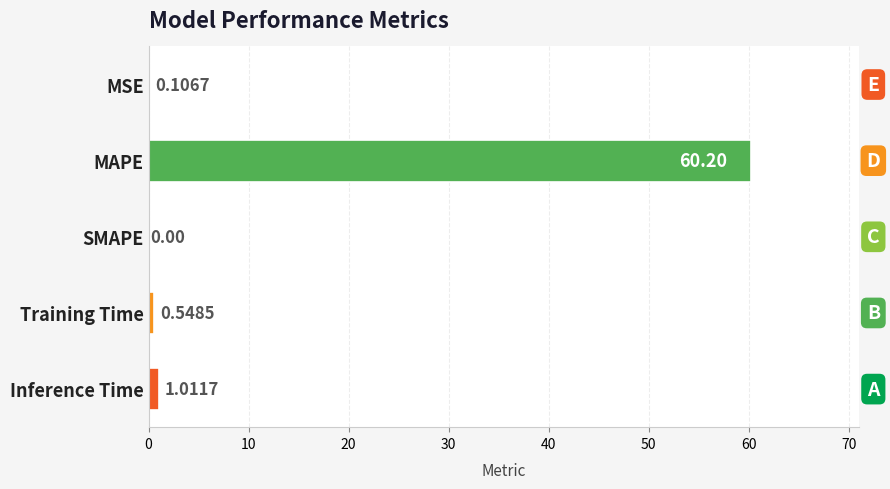

Are the bars grouped side by side (vs. stacked)?

No